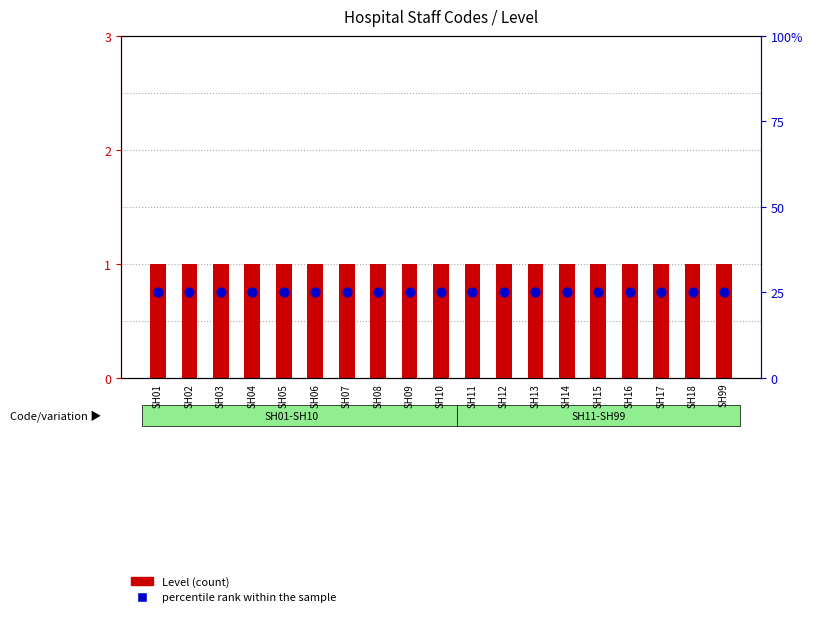

Which series reaches the maximum Y coordinate?

percentile rank within the sample